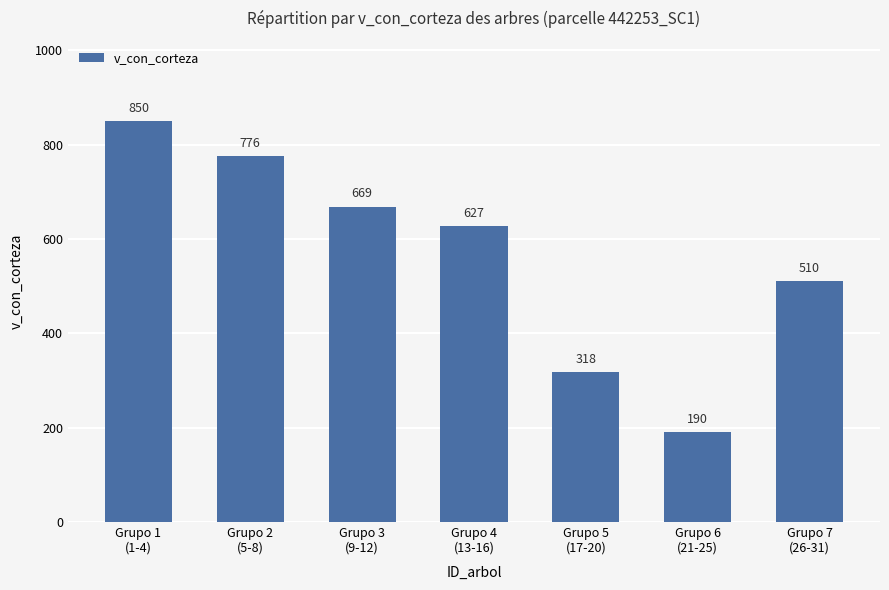

Where does the data first go above 627?

Grupo 1
(1-4)